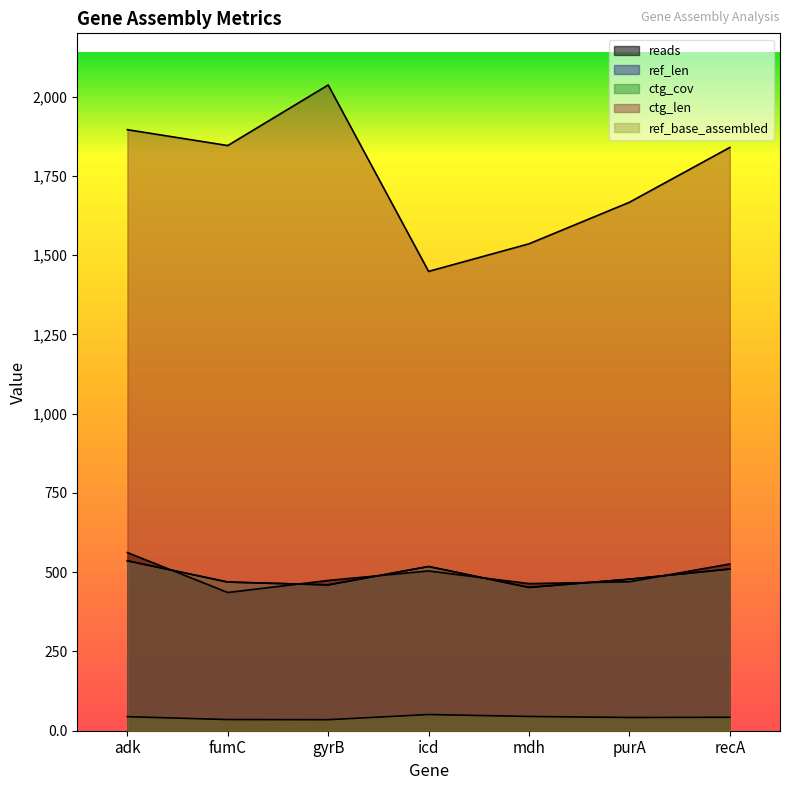

What is the sum of the ctg_cov values at fumC and purA?

76.9